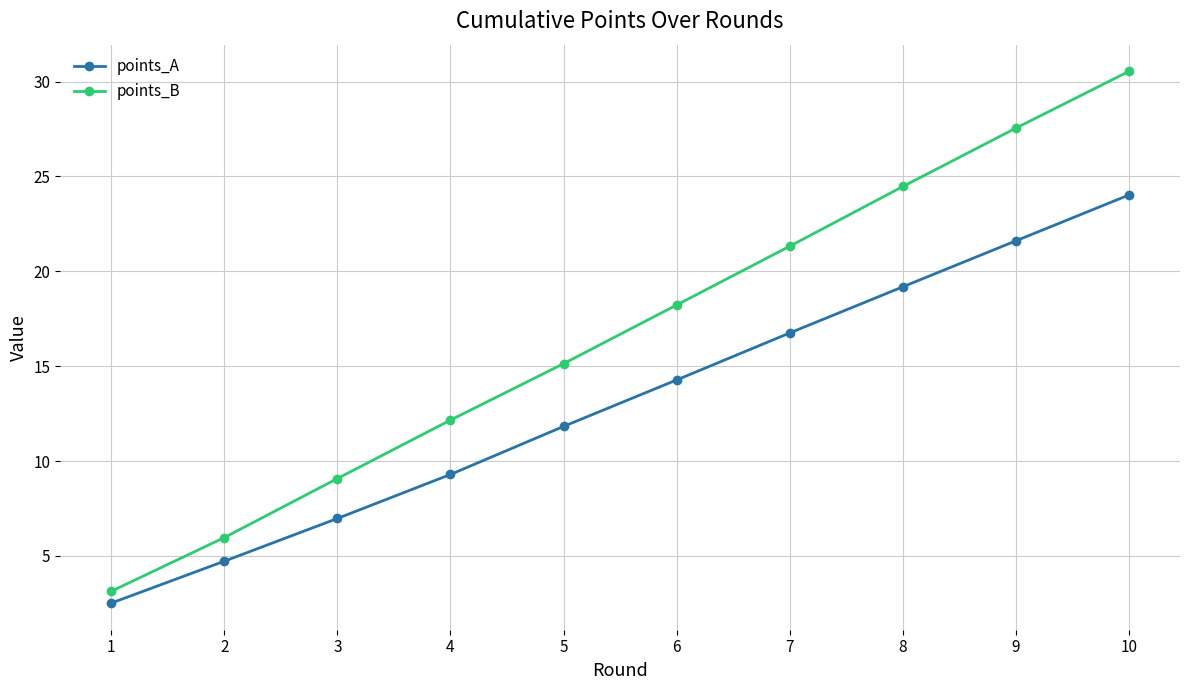

At which category is the sum across all series the highest?

10